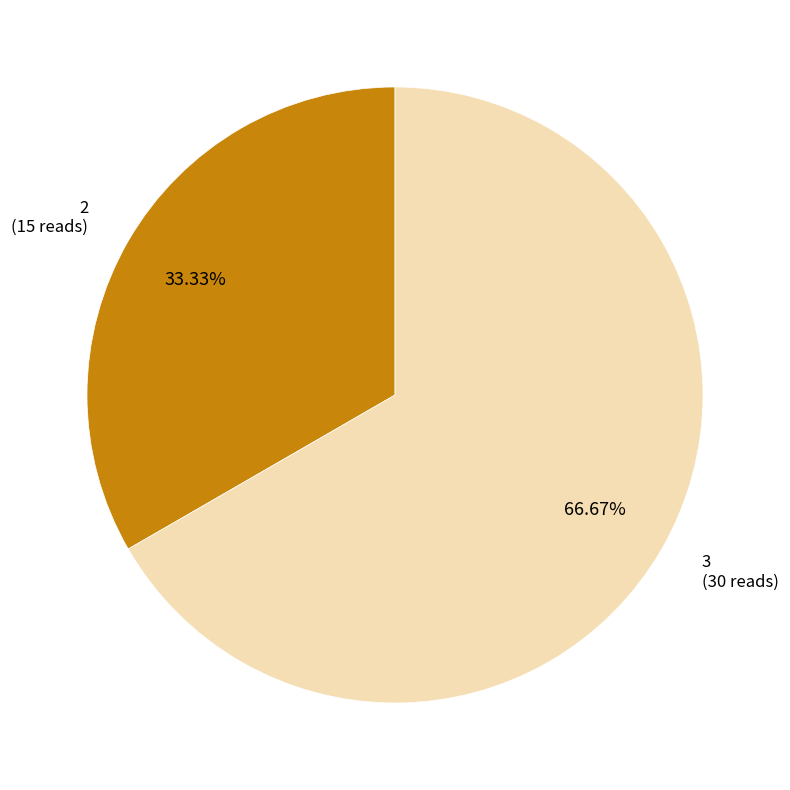

Does any single category account for the majority?

Yes